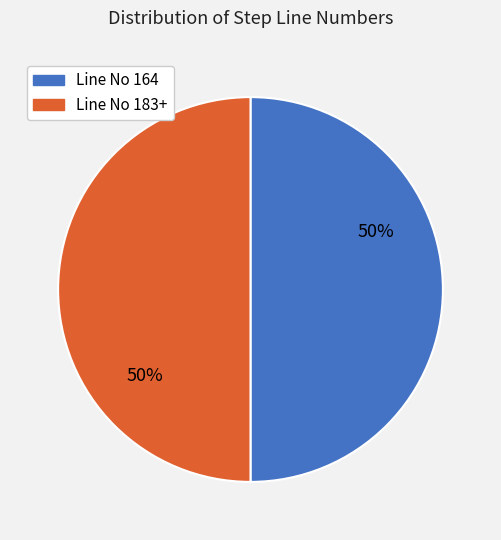

To the nearest percent, what is the average slice percentage?

50%